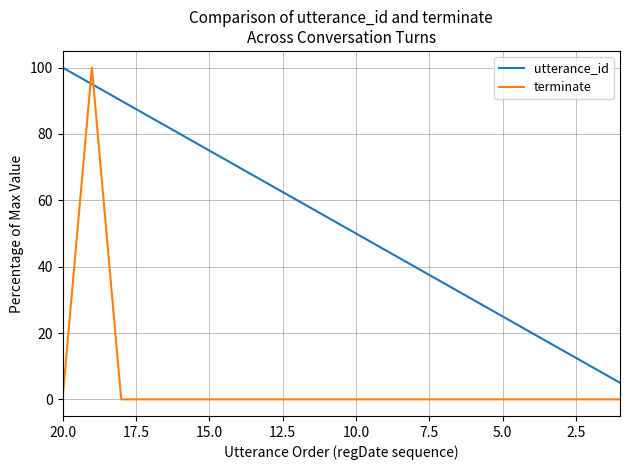

How many values in the utterance_id series are below 55?

10